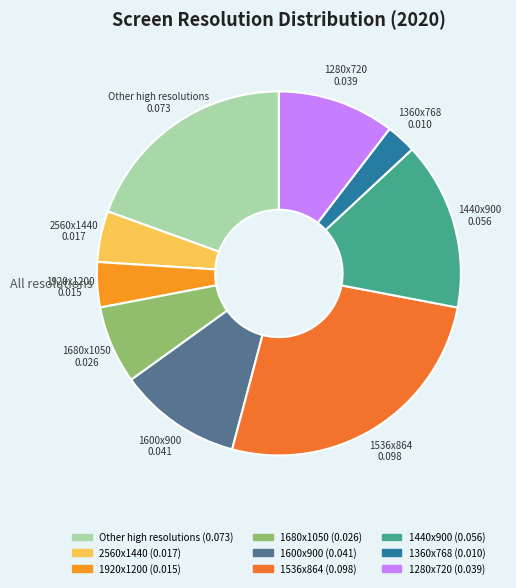

Between 1440x900 and 1920x1200, which is larger?

1440x900